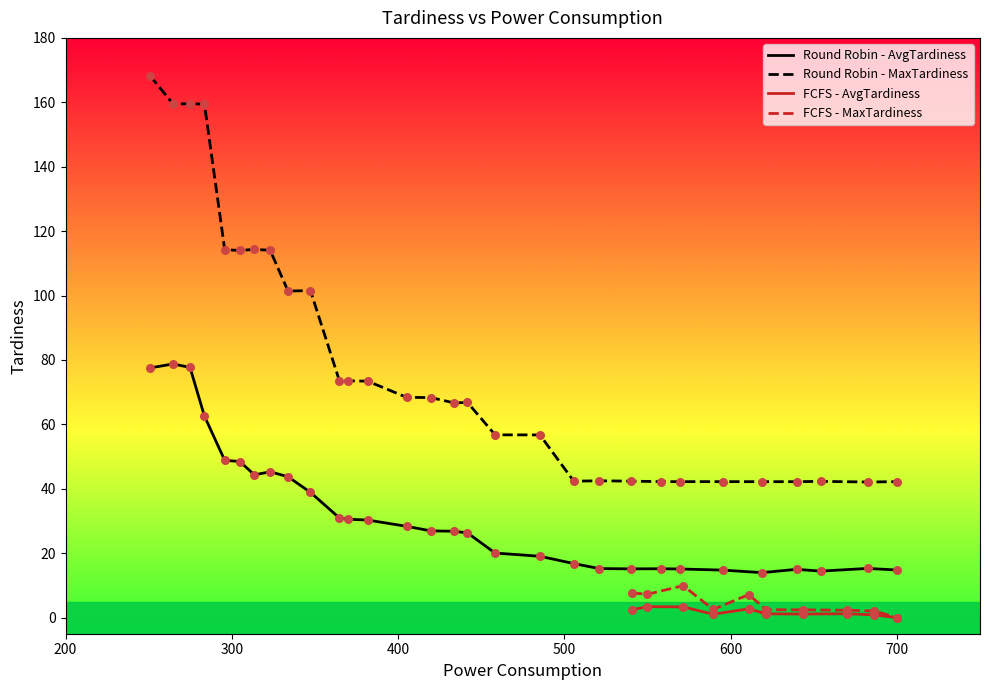

At how many categories does at least one series exceed 133?

4